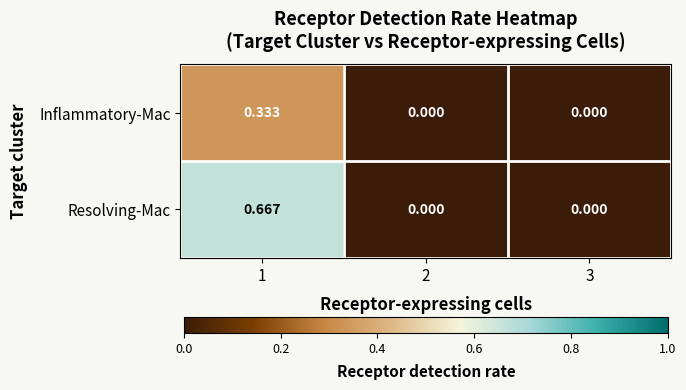

Rank the series by their maximum value, from lowest to highest.

Inflammatory-Mac, Resolving-Mac